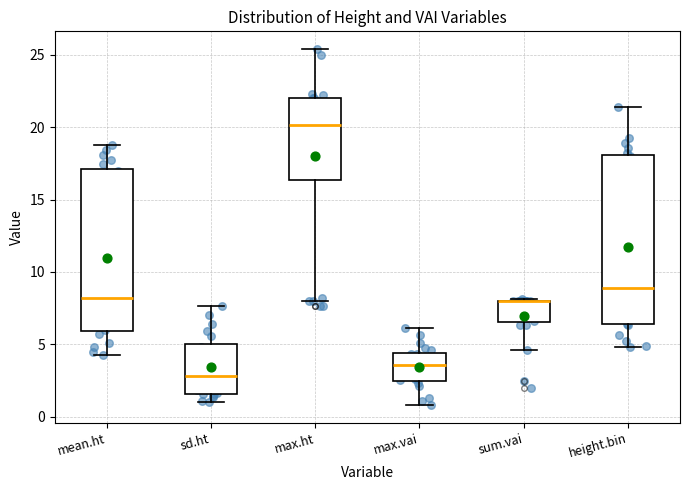

Reading left to right, transcribe this box plot: for each box, give where its median line is, the range the box spans, and where its two whiskers end, as read against the y-axis. The values are not printed on the chart, so give them approximately, as read against the axis.

mean.ht: median 8.0, box 6.0 to 17.0, whiskers 4.0 to 19.0
sd.ht: median 3.0, box 1.5 to 5.0, whiskers 1.0 to 7.5
max.ht: median 20.0, box 16.5 to 22.0, whiskers 8.0 to 25.5
max.vai: median 3.5, box 2.5 to 4.5, whiskers 1.0 to 6.0
sum.vai: median 8.0 (drawn on the box's upper edge), box 6.5 to 8.0, whiskers 4.5 to 8.0
height.bin: median 9.0, box 6.5 to 18.0, whiskers 5.0 to 21.5